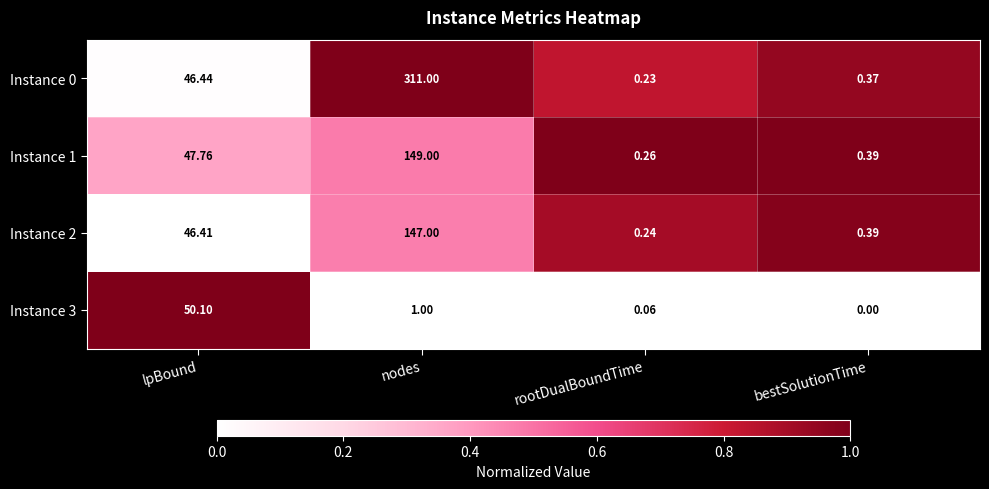

At which category is the sum across all series the highest?

nodes